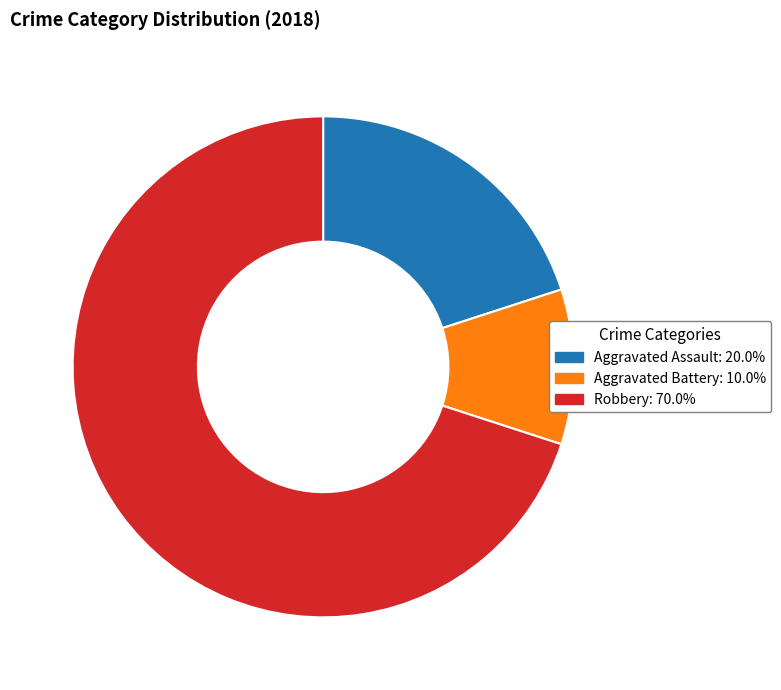

Count the number of slices in the pie.

3